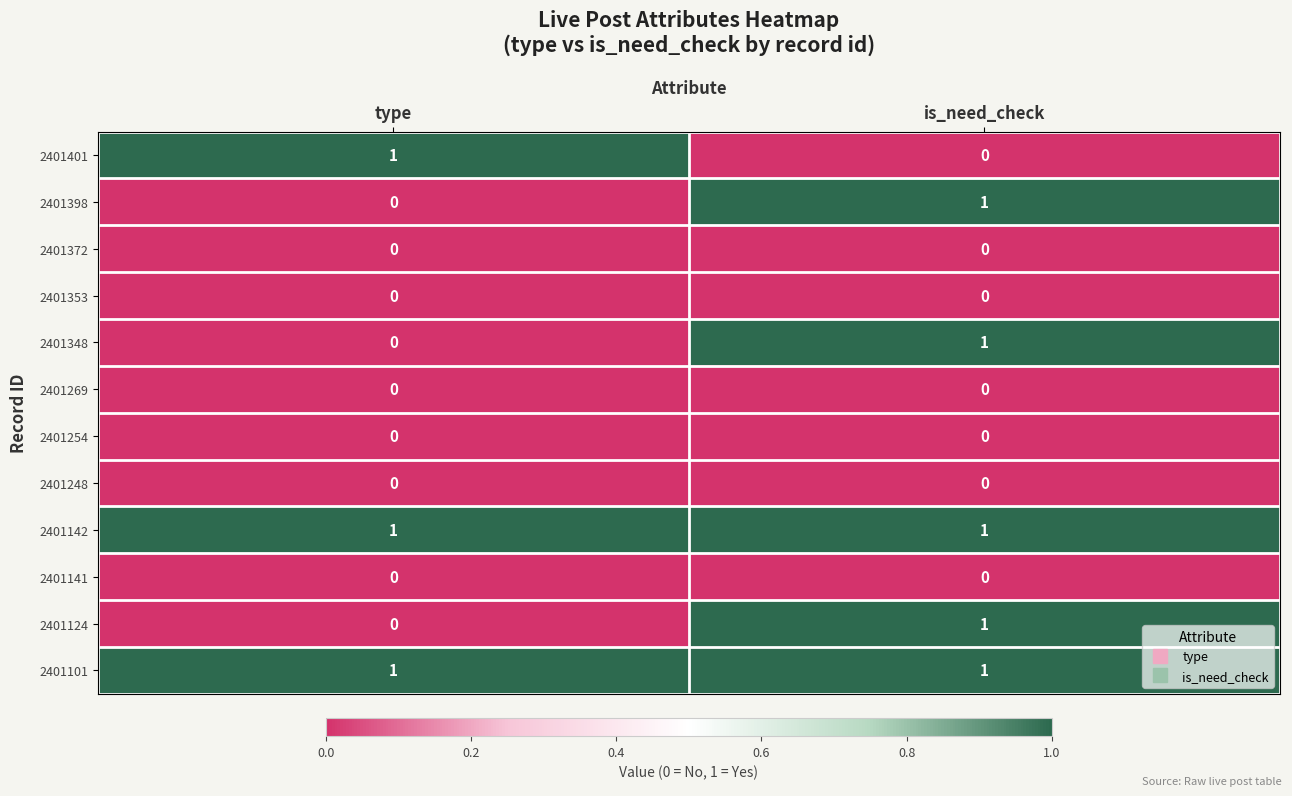

How many distinct data groups are displayed?

12